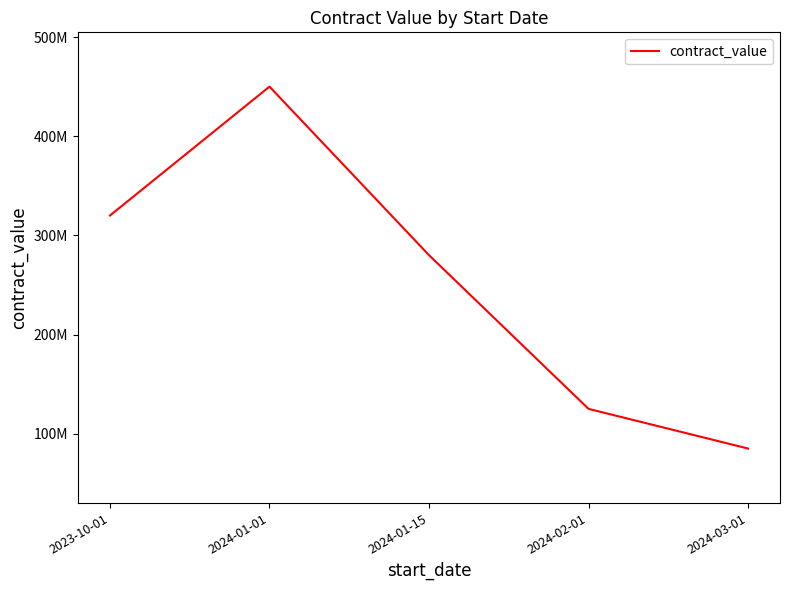

What is the maximum value shown in the chart?

450000000